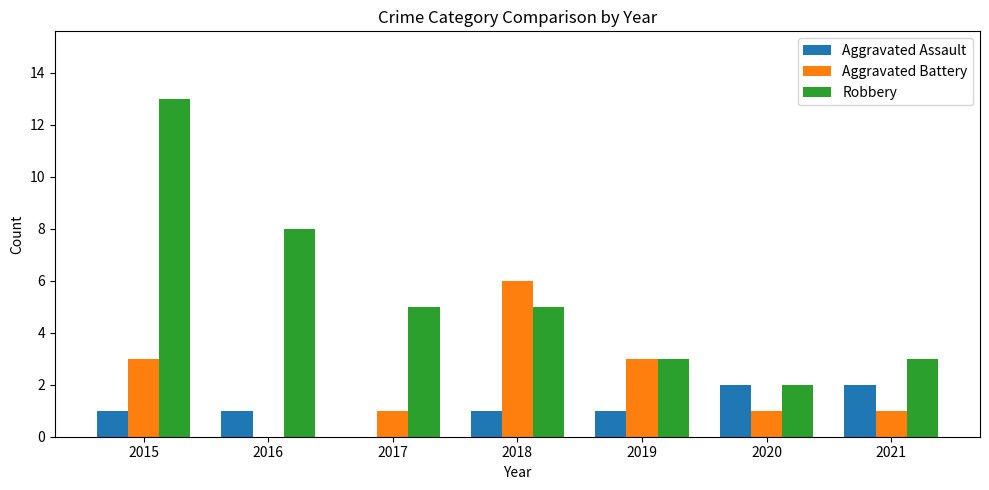

Which label corresponds to the largest value in the chart?

2015